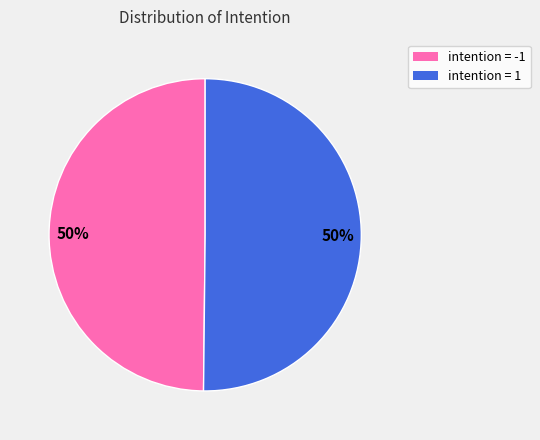

How many segments does this pie chart have?

2